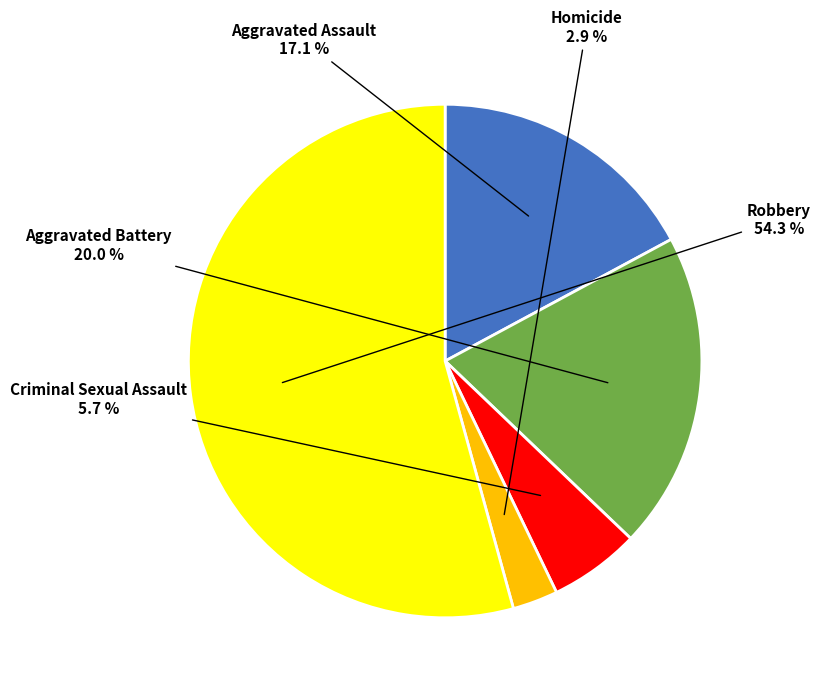

Rank the categories by value from highest to lowest.

Robbery, Aggravated Battery, Aggravated Assault, Criminal Sexual Assault, Homicide